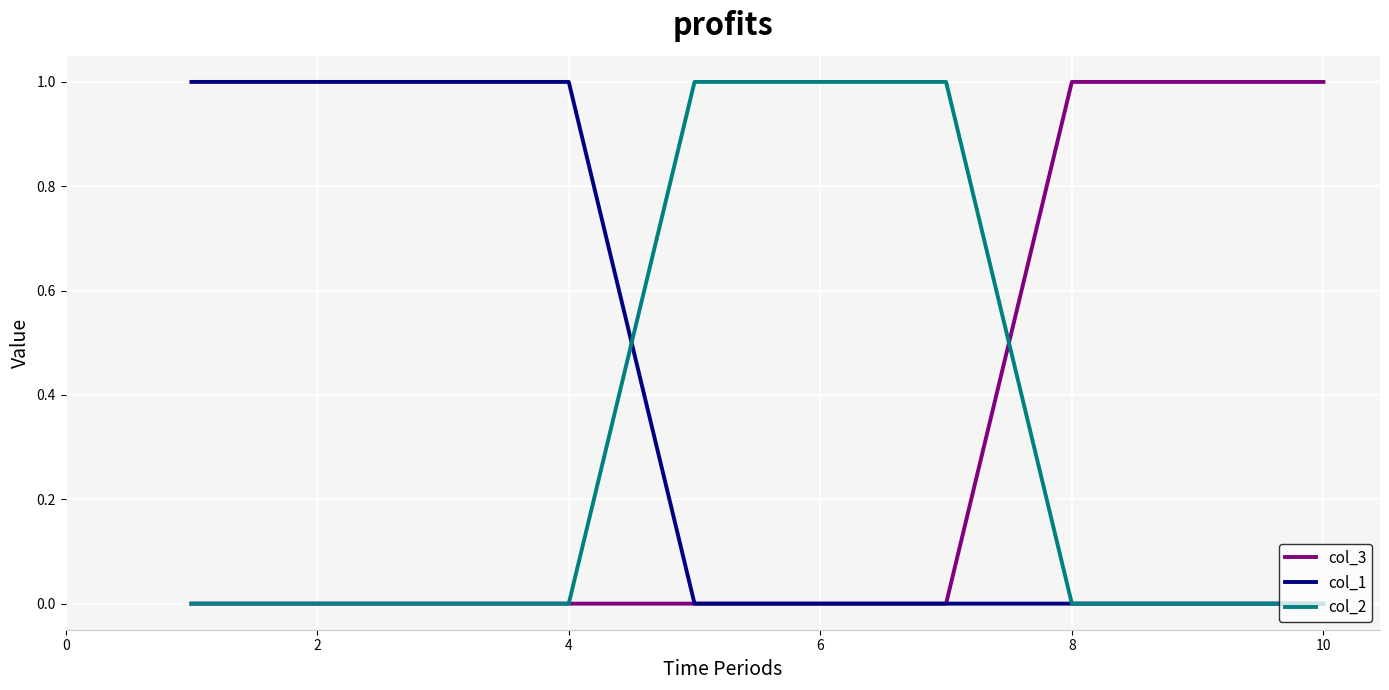

What are all the series names shown in the legend?

col_3, col_1, col_2